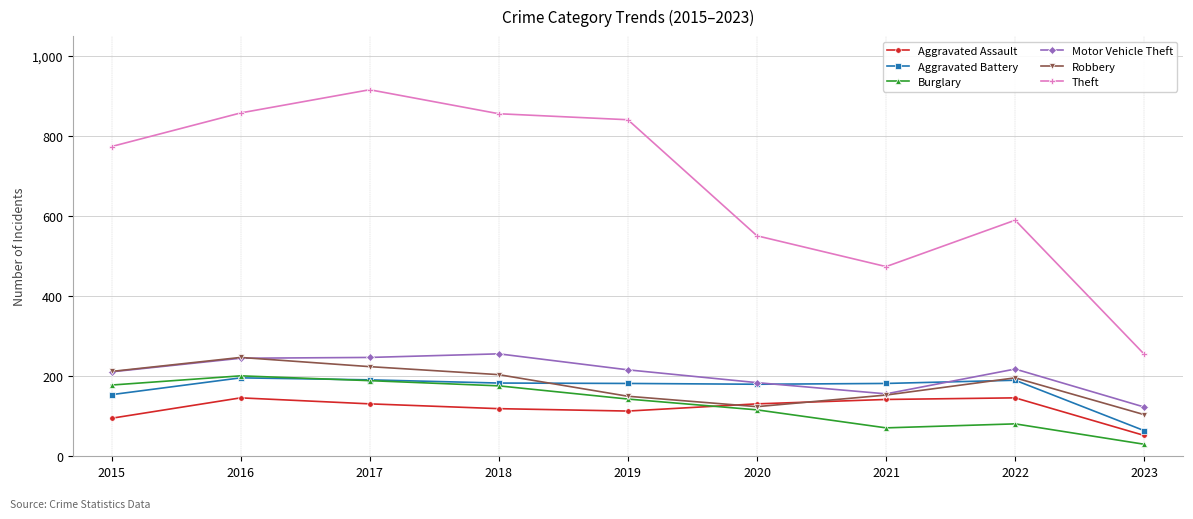

Which series has the largest total across all categories?

Theft